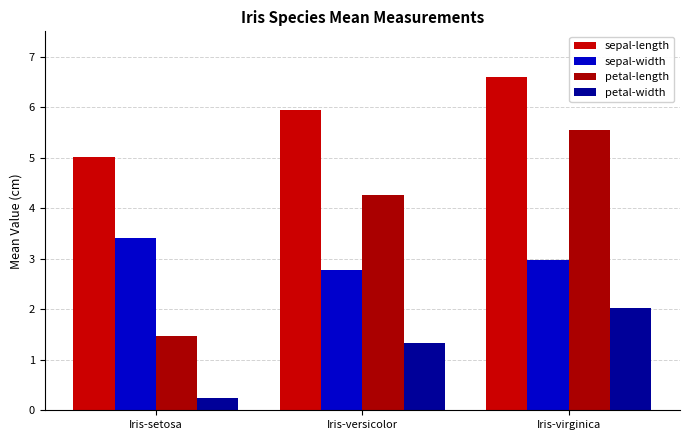

List the labels in order of petal-width value, largest first.

Iris-virginica, Iris-versicolor, Iris-setosa